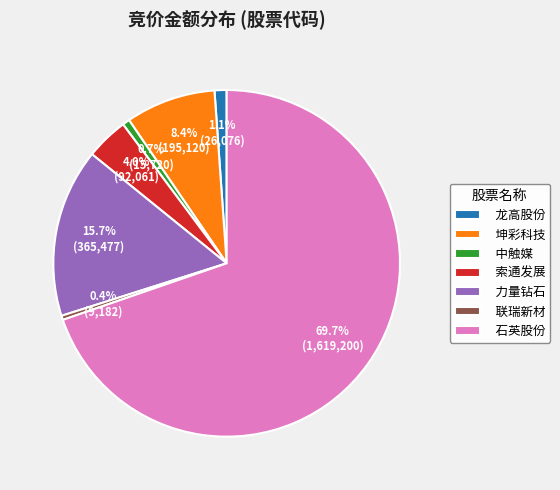

Which category has the biggest portion of the pie?

石英股份